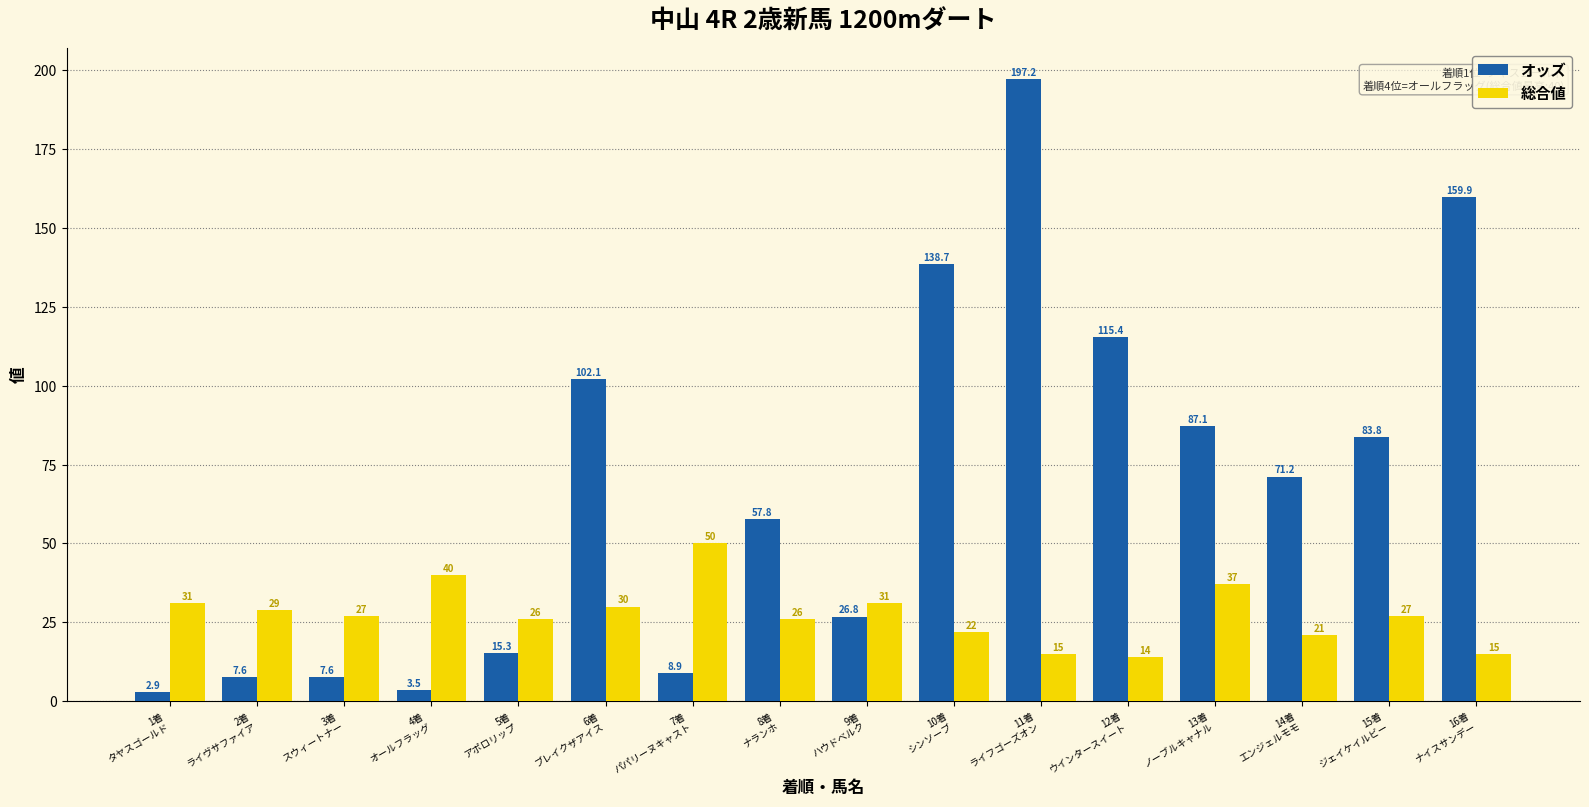

Rank the series by their maximum value, from highest to lowest.

オッズ, 総合値